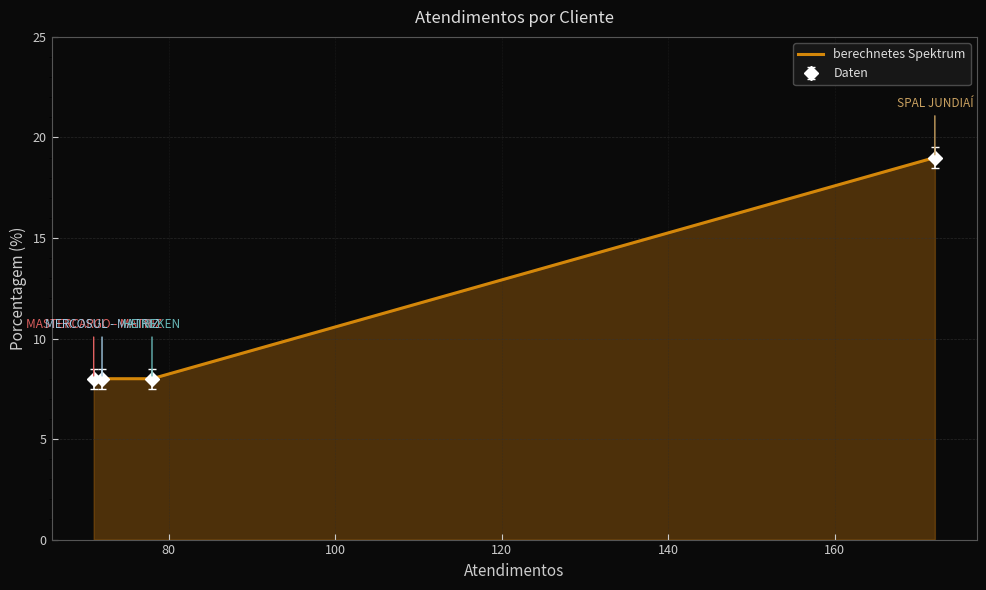

What is the value of the 4th point from the left?

19